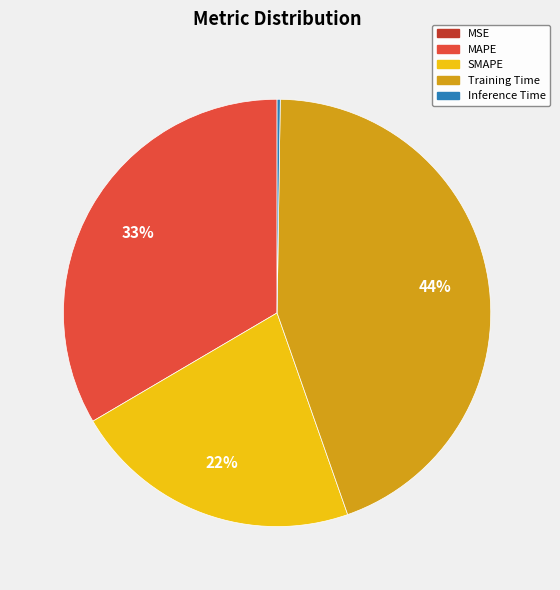

Which has a higher value, SMAPE or MAPE?

MAPE